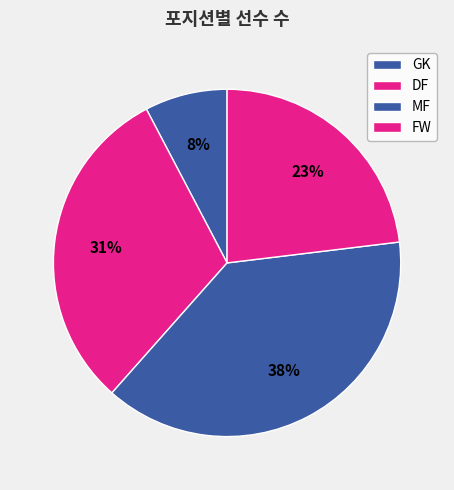

Is there a majority slice in this chart?

No